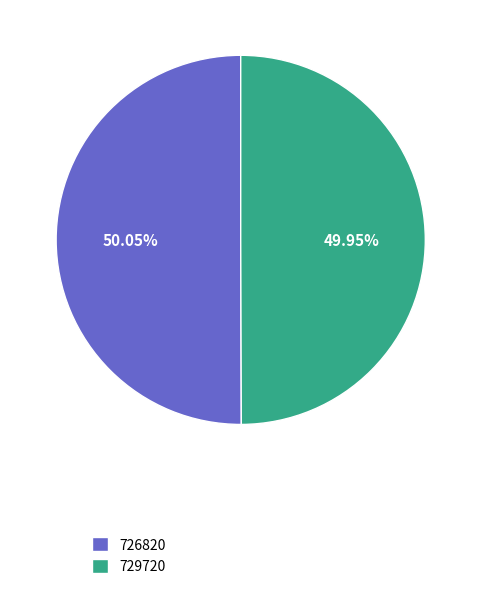

Is the sum of 729720 and 726820 greater than half?

Yes